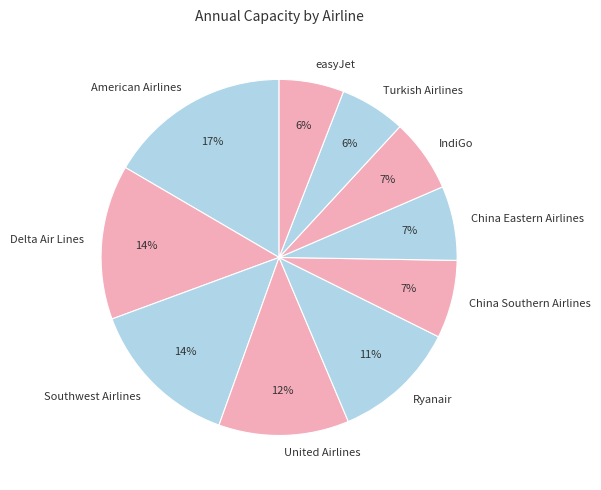

To the nearest percent, what is the average slice percentage?

10%